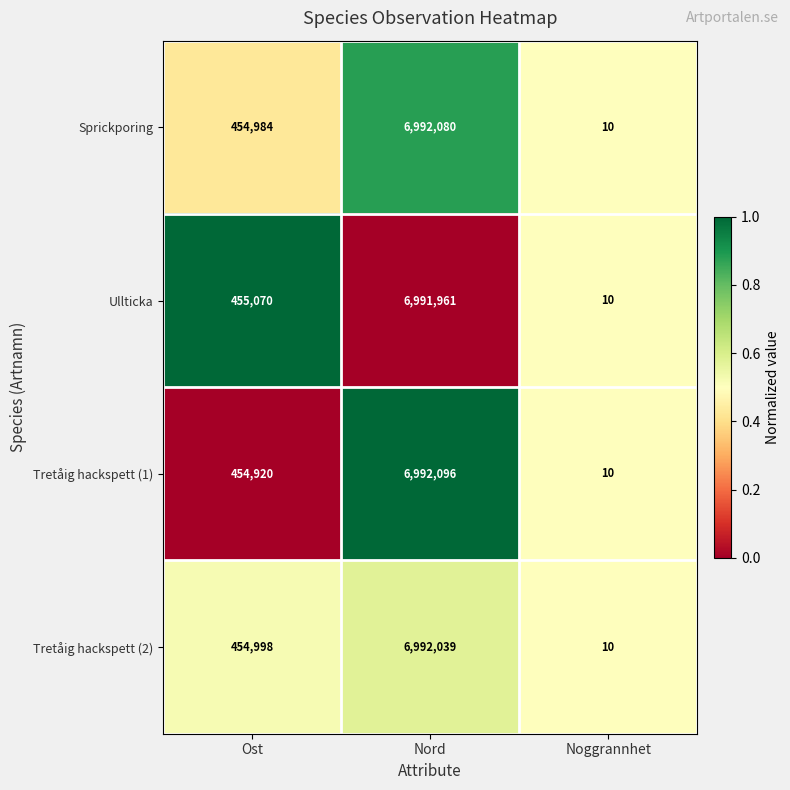

At which label is Ullticka closest to 3495985?

Ost